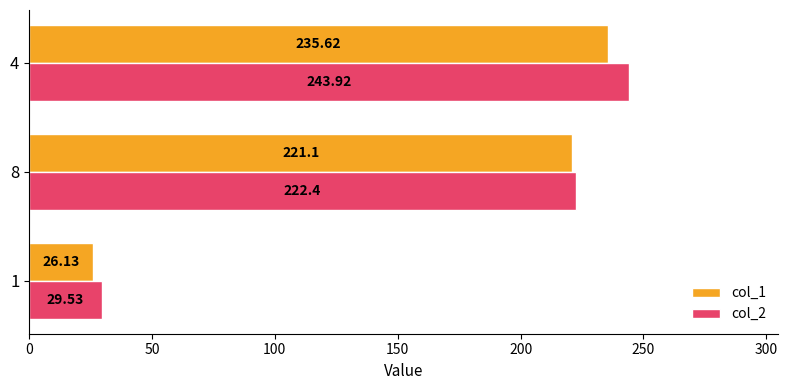

Rank the series by their maximum value, from highest to lowest.

col_2, col_1